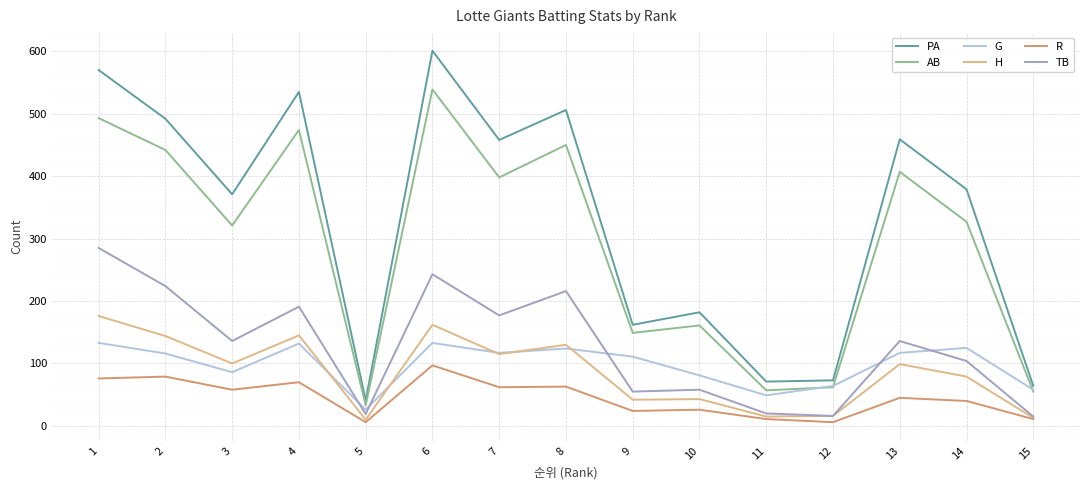

What is the spread (max minus min) of values at 10?

156